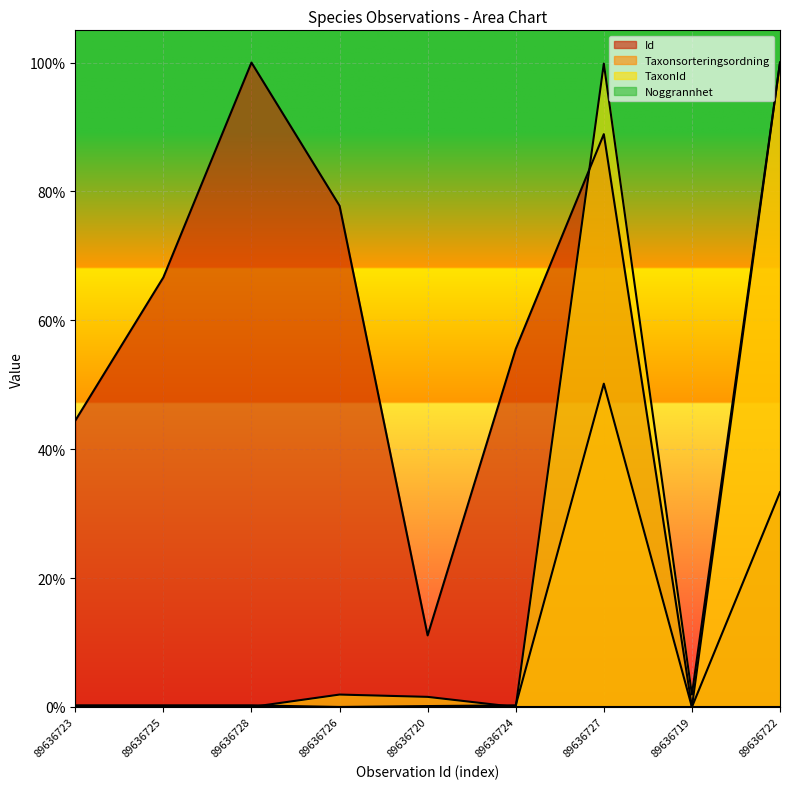

Does the chart display data point markers on the line(s)?

No